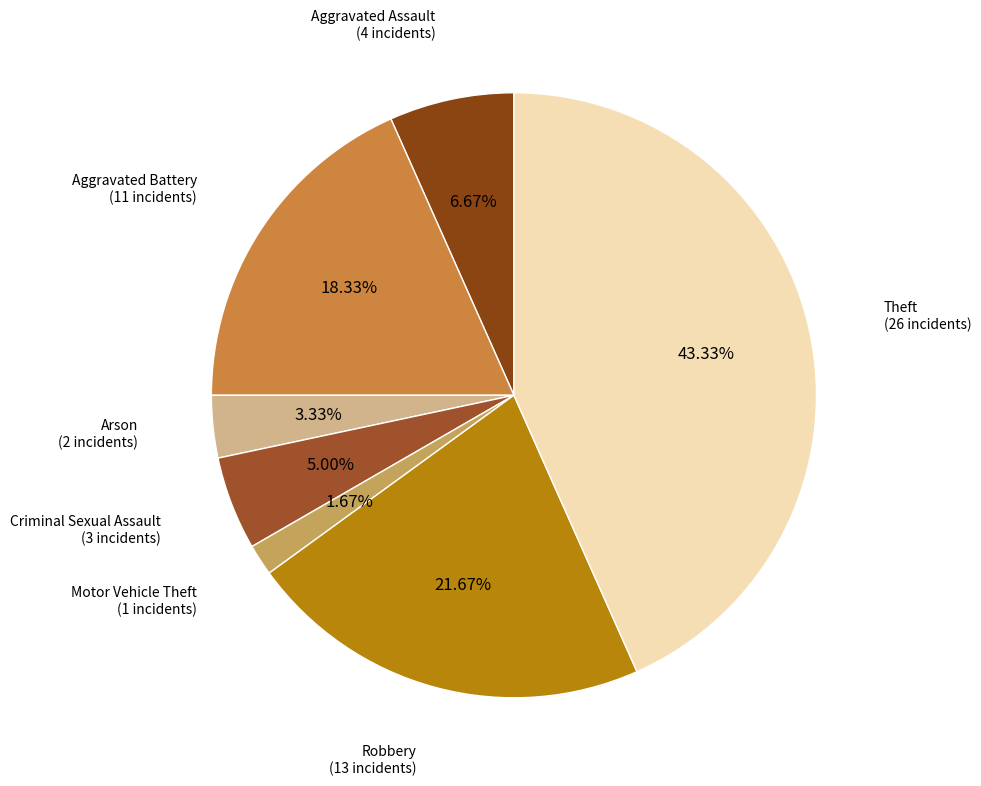

How many slices are in this pie chart?

7